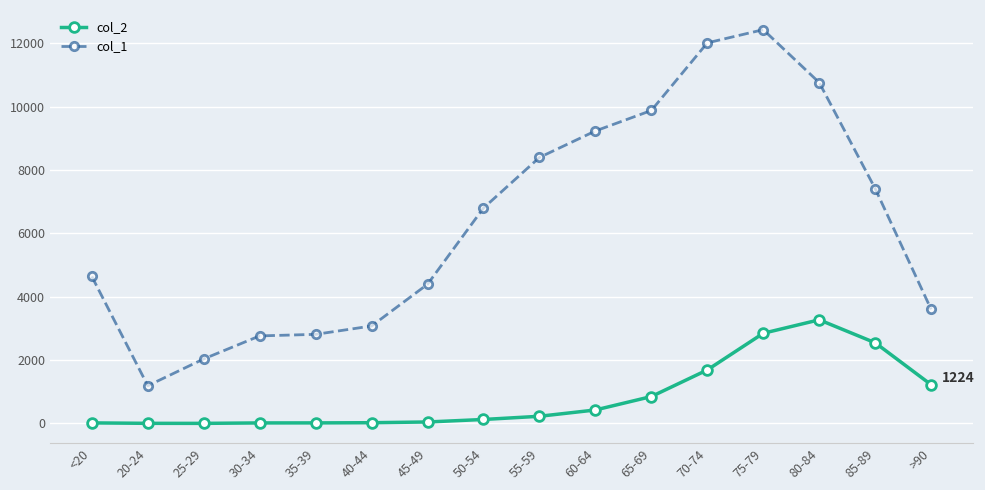

What is the label of the 2nd point from the left?

20-24